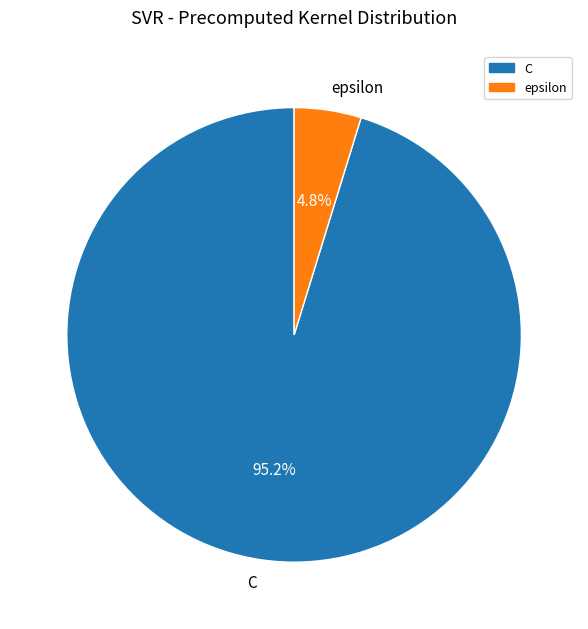

The epsilon slice represents 5% of the pie. True or false?

True